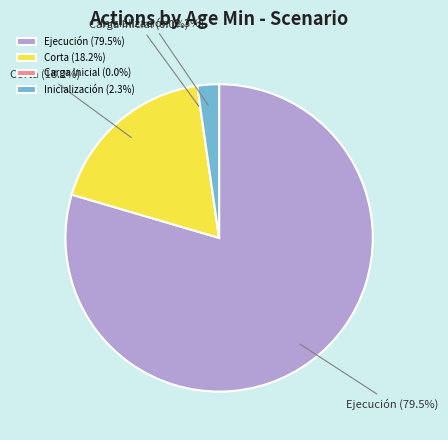

Combined, do Carga Inicial and Ejecución account for over 50%?

Yes